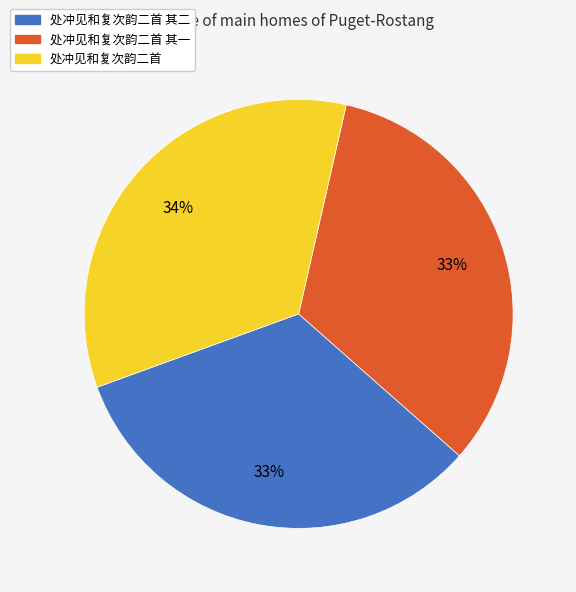

Which category has the biggest portion of the pie?

处冲见和复次韵二首